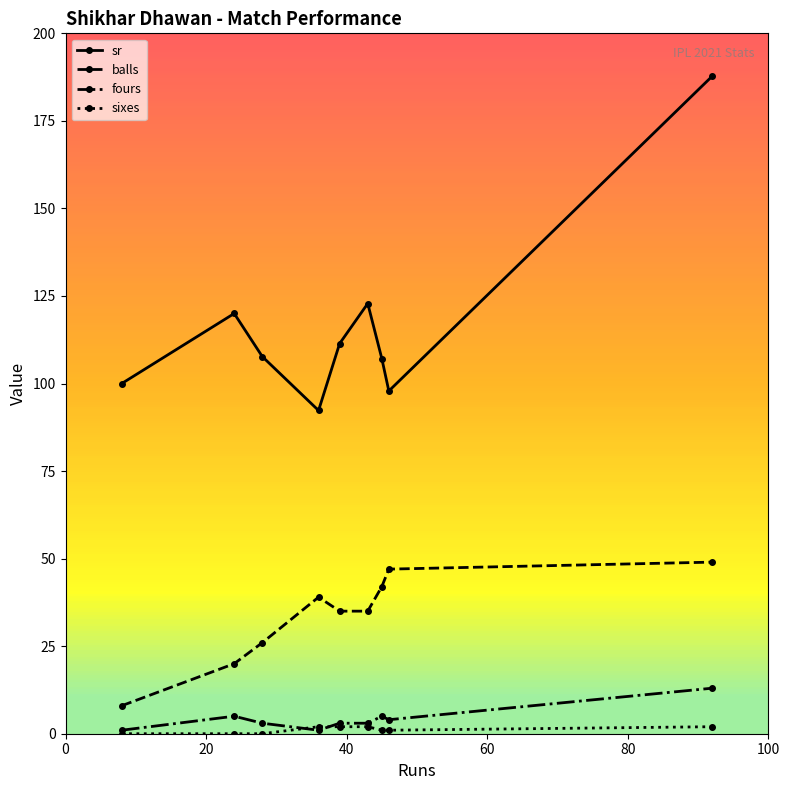

True or false: balls and sr intersect in this chart.

False